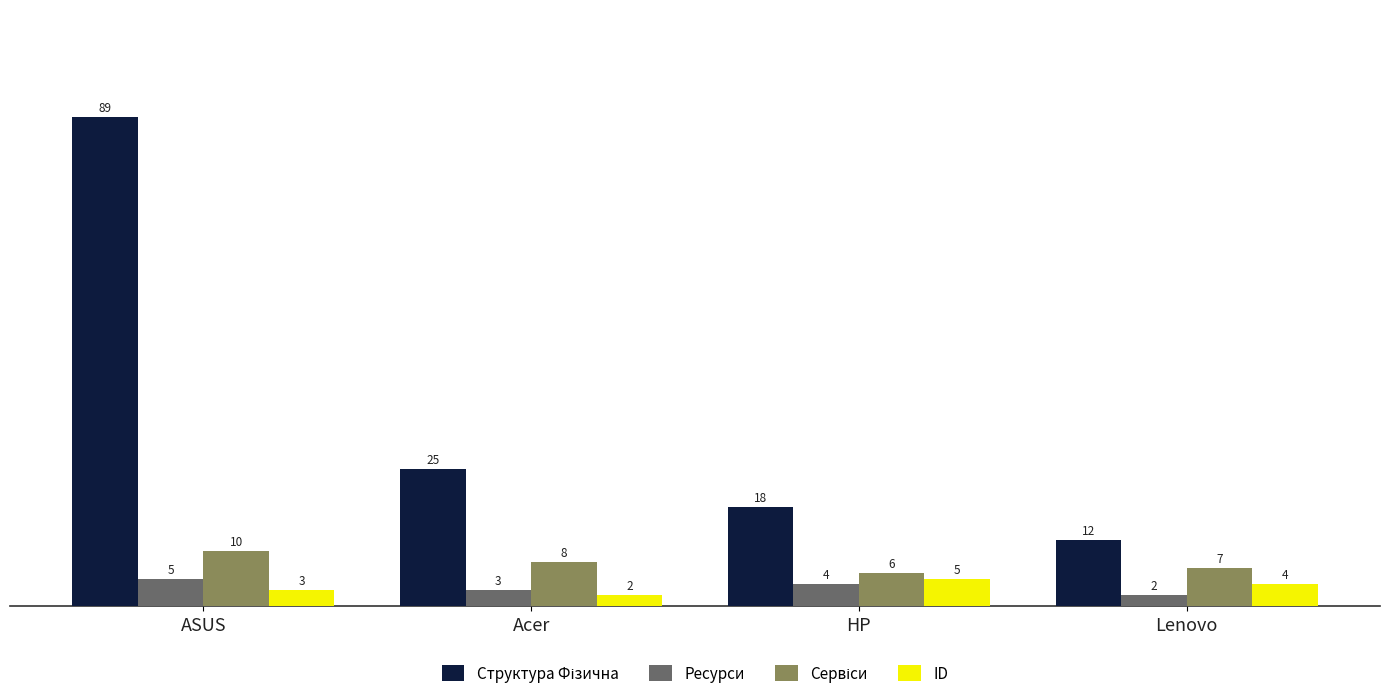

Rank the categories by ID value from highest to lowest.

HP, Lenovo, ASUS, Acer